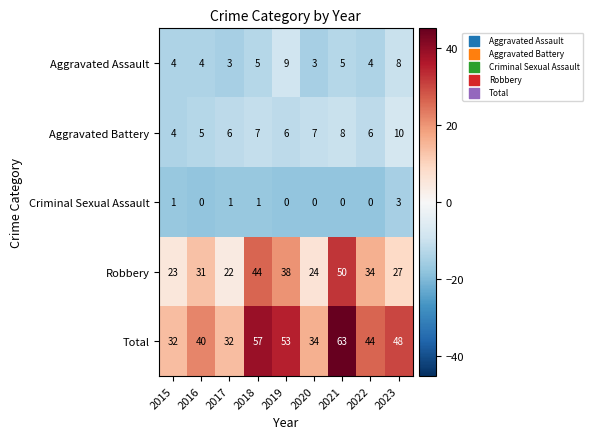

Which series has the largest range (max minus min)?

Total